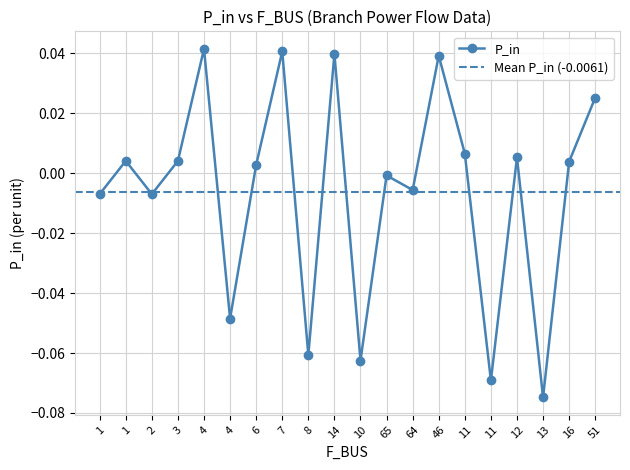

What is the difference between the maximum and second lowest values?

0.1